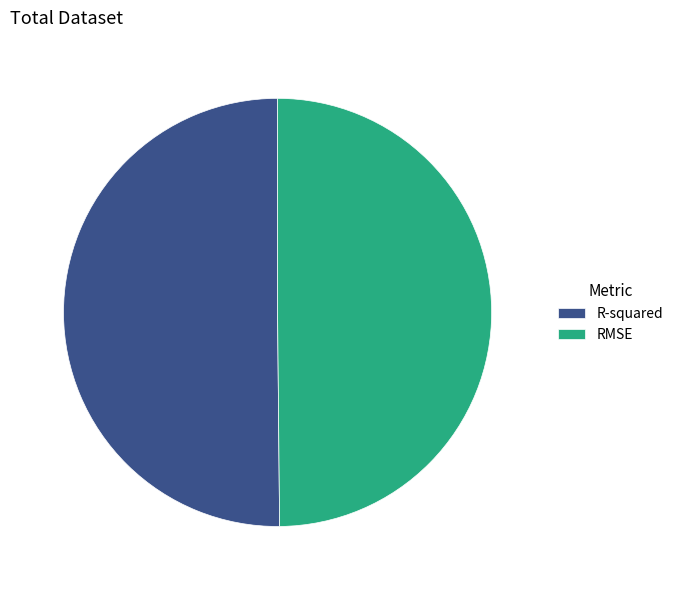

How many slices are in this pie chart?

2